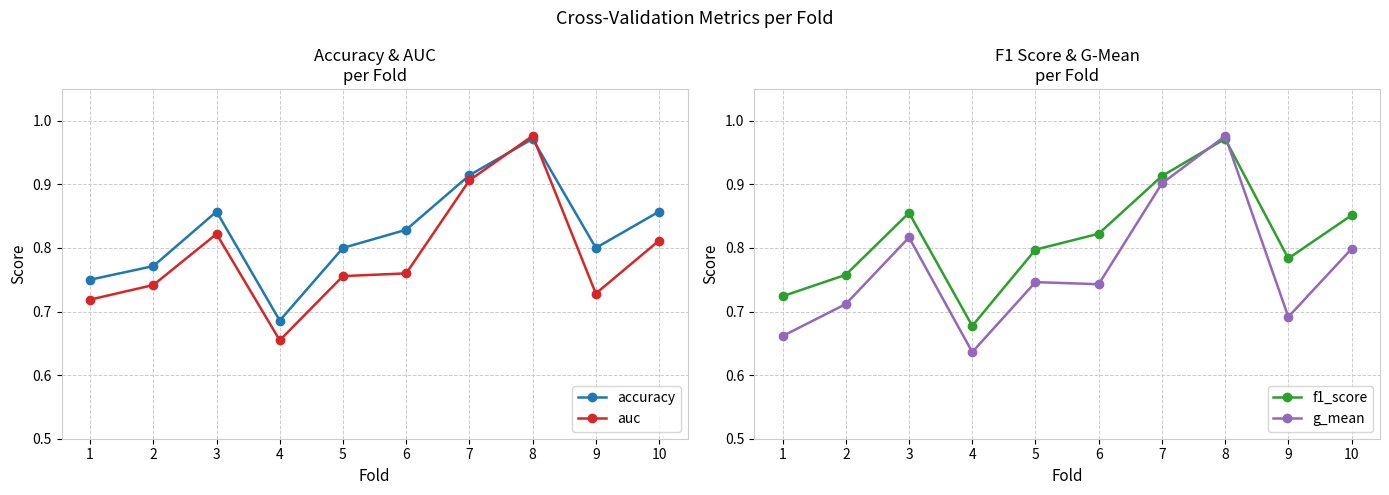

Which series has the largest range (max minus min)?

g_mean